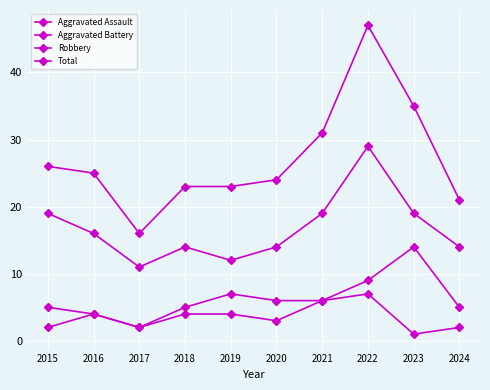

What is the difference between the Total values at 2015 and 2020?

2